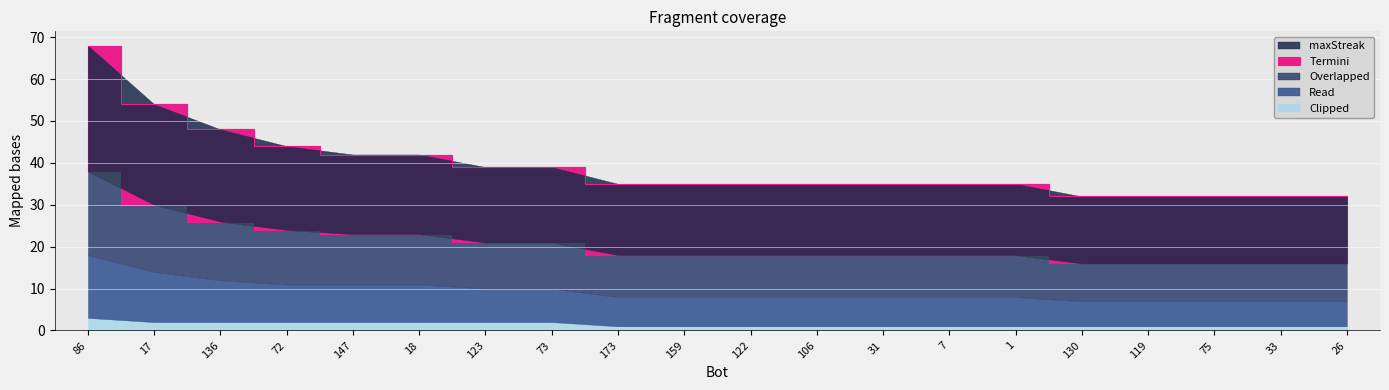

How many values in the Clipped series exceed 1?

8